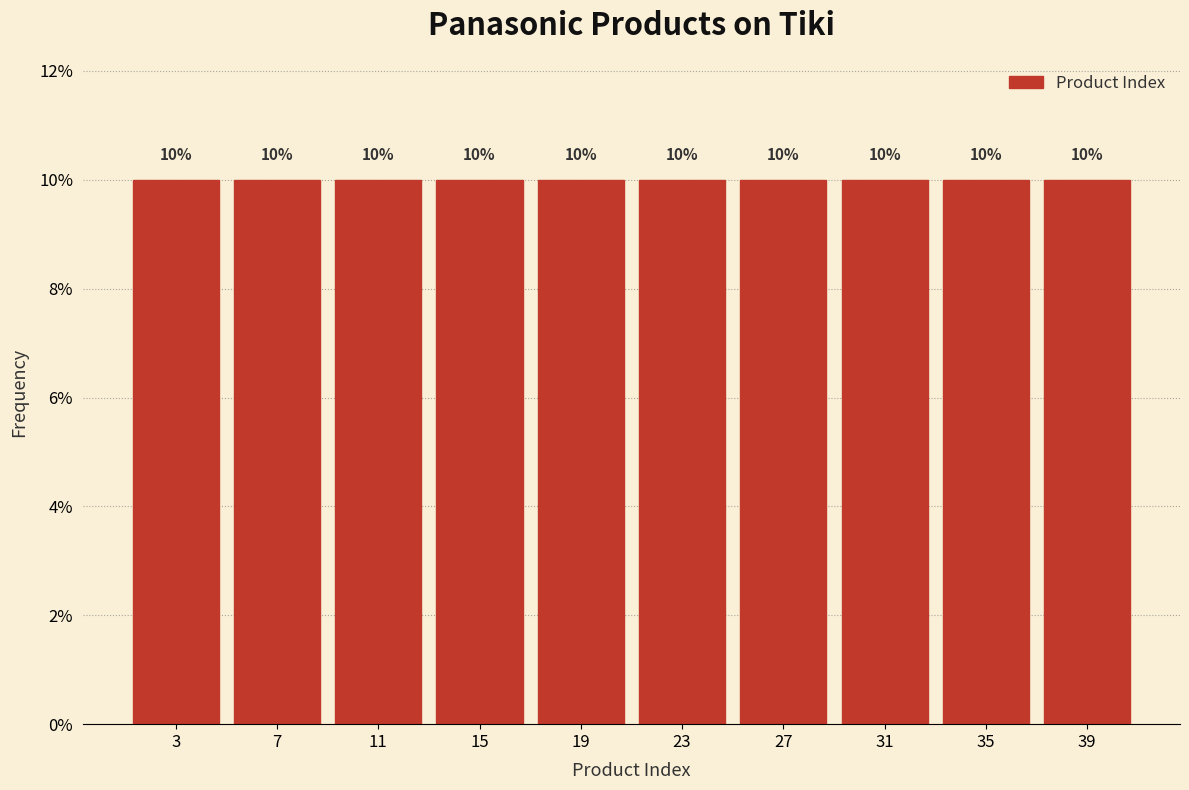

Reading left to right, list every bar in this chart as the range it spans on the x-axis followed by its height.

1 to 5: 10
5 to 9: 10
9 to 13: 10
13 to 17: 10
17 to 21: 10
21 to 25: 10
25 to 29: 10
29 to 33: 10
33 to 37: 10
37 to 41: 10